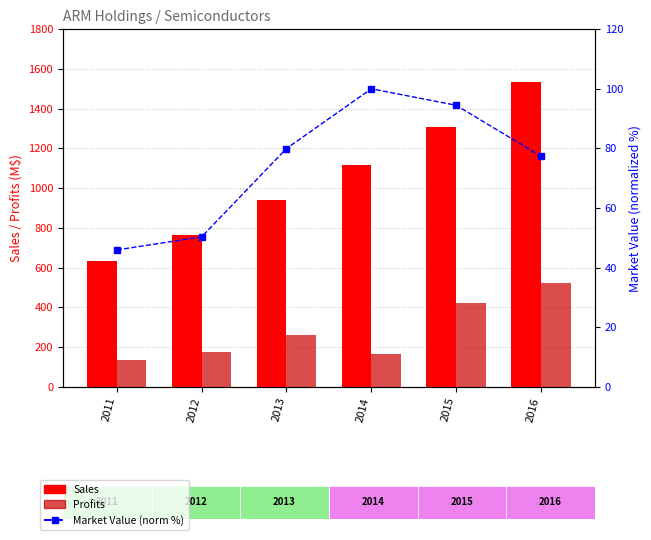

What is the difference between the maximum and minimum values in the Market_Value (norm %) series?

54.1